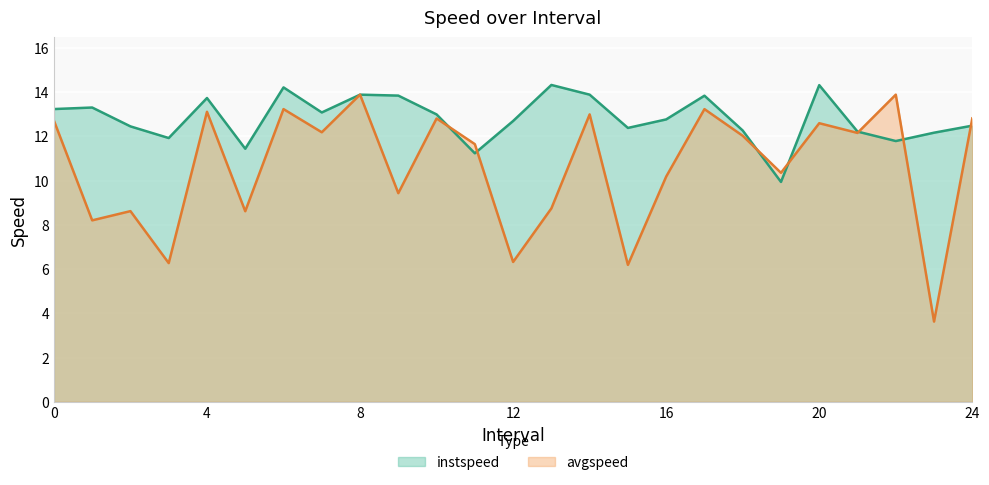

Reading left to right, what are all the values shown in this chart?

instspeed: 0.0=13.2	1.0=13.3	2.0=12.5	3.0=11.9	4.0=13.7	5.0=11.4	6.0=14.2	7.0=13.1	8.0=13.9	9.0=13.8	10.0=13.0	11.0=11.2	12.0=12.7	13.0=14.3	14.0=13.9	15.0=12.4	16.0=12.8	17.0=13.8	18.0=12.3	19.0=9.9	20.0=14.3	21.0=12.2	22.0=11.8	23.0=12.2	24.0=12.5
avgspeed: 0.0=12.7	1.0=8.2	2.0=8.6	3.0=6.3	4.0=13.1	5.0=8.6	6.0=13.2	7.0=12.2	8.0=13.9	9.0=9.4	10.0=12.8	11.0=11.7	12.0=6.3	13.0=8.7	14.0=13.0	15.0=6.2	16.0=10.2	17.0=13.2	18.0=12.0	19.0=10.4	20.0=12.6	21.0=12.2	22.0=13.9	23.0=3.6	24.0=12.8